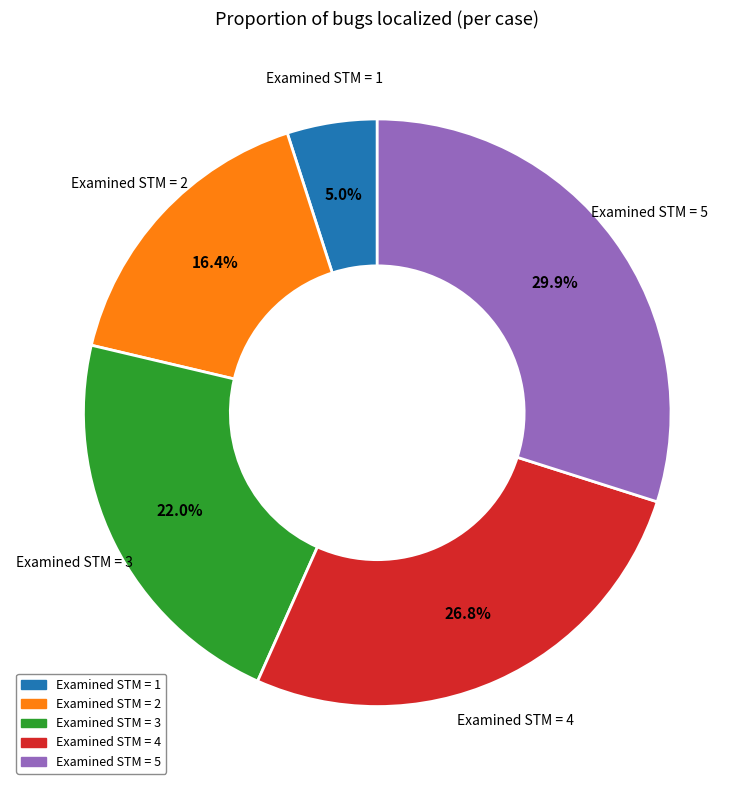

How many segments does this pie chart have?

5